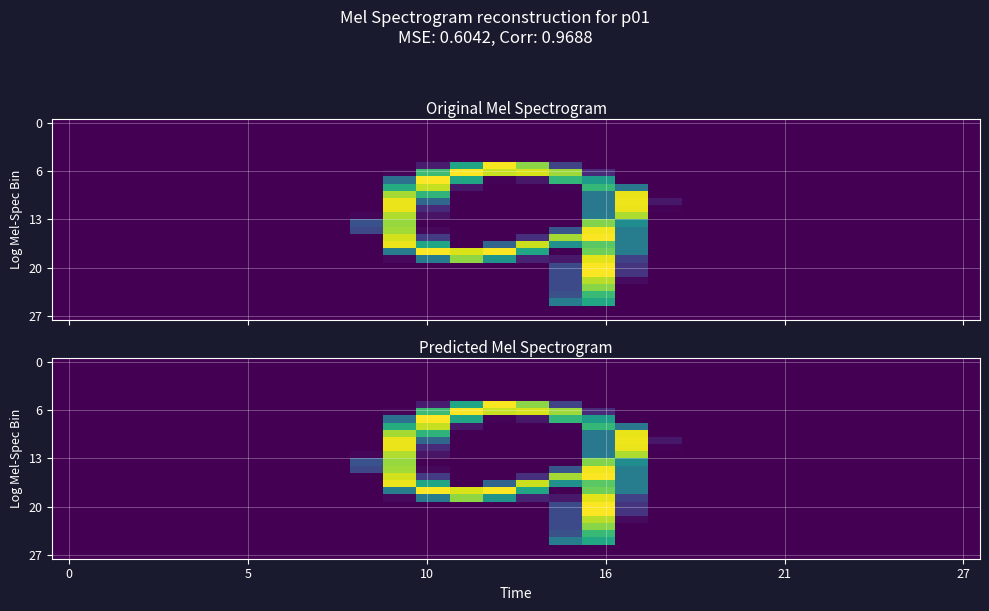

At how many categories does at least one series exceed 84?

8